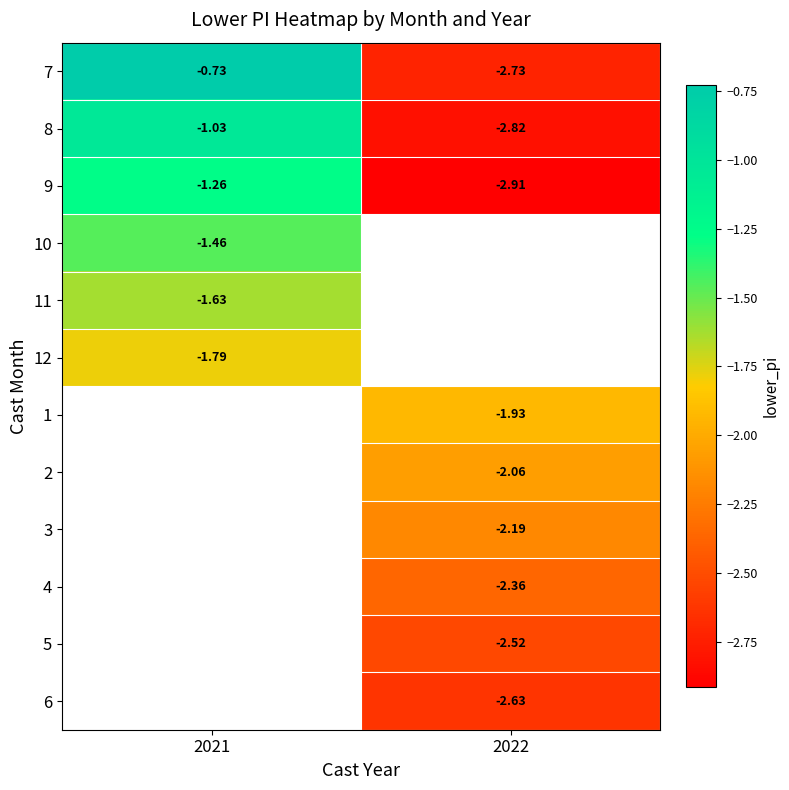

Rank the series by their maximum value, from highest to lowest.

7, 8, 9, 10, 11, 12, 1, 2, 3, 4, 5, 6